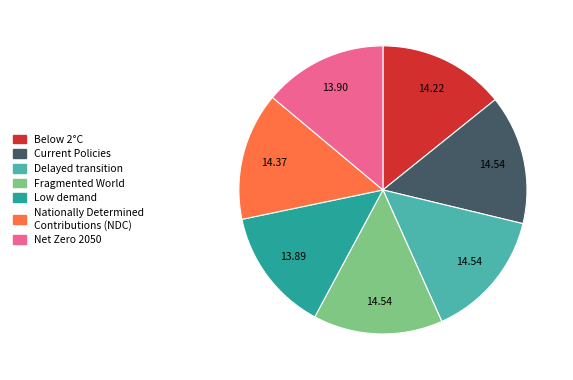

Is there a majority slice in this chart?

No